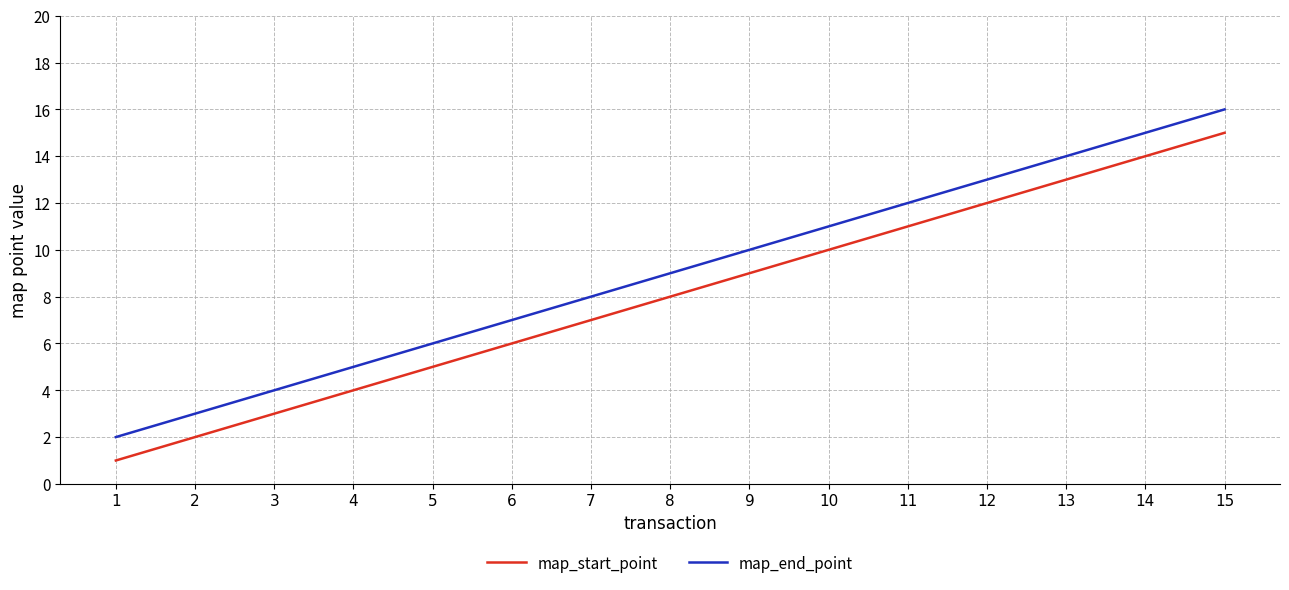

Is this an area chart (filled region under the line)?

No